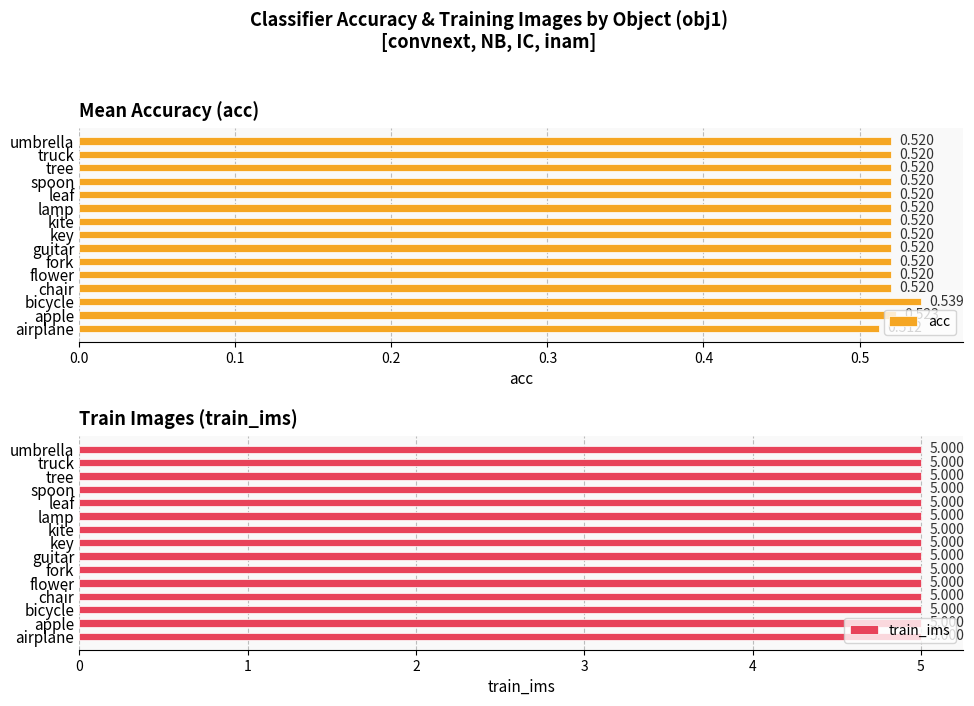

Where is acc nearest to the value 0?

airplane